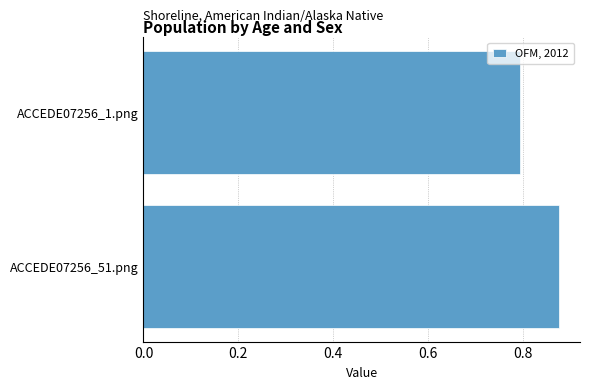

Does the chart contain any negative values?

No